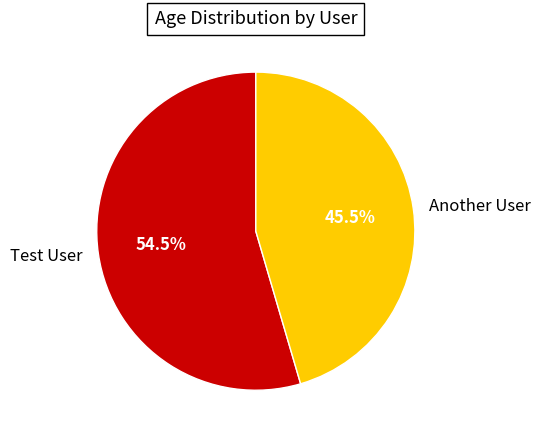

How many slices are in this pie chart?

2